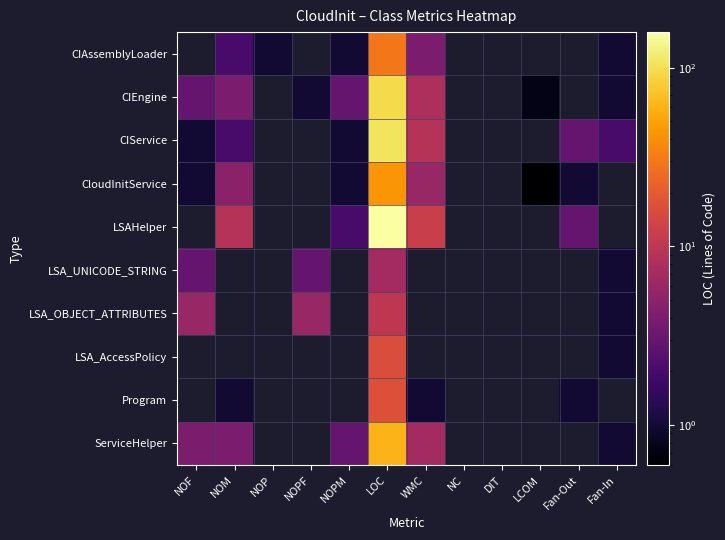

What is the spread (max minus min) of values at NOPF?

6.0